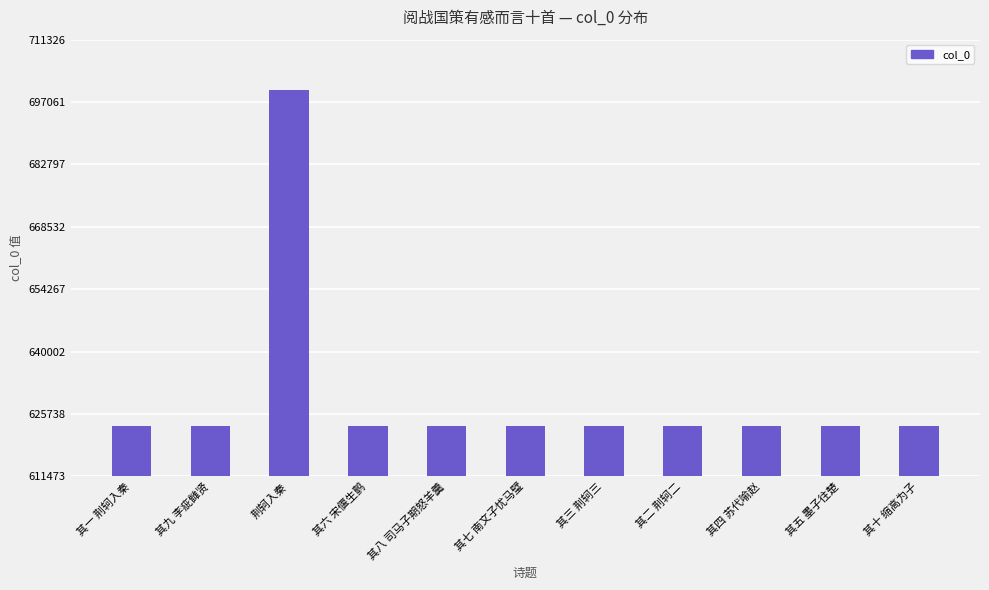

The value at 其九 李疵雠贤 is 623003. True or false?

True